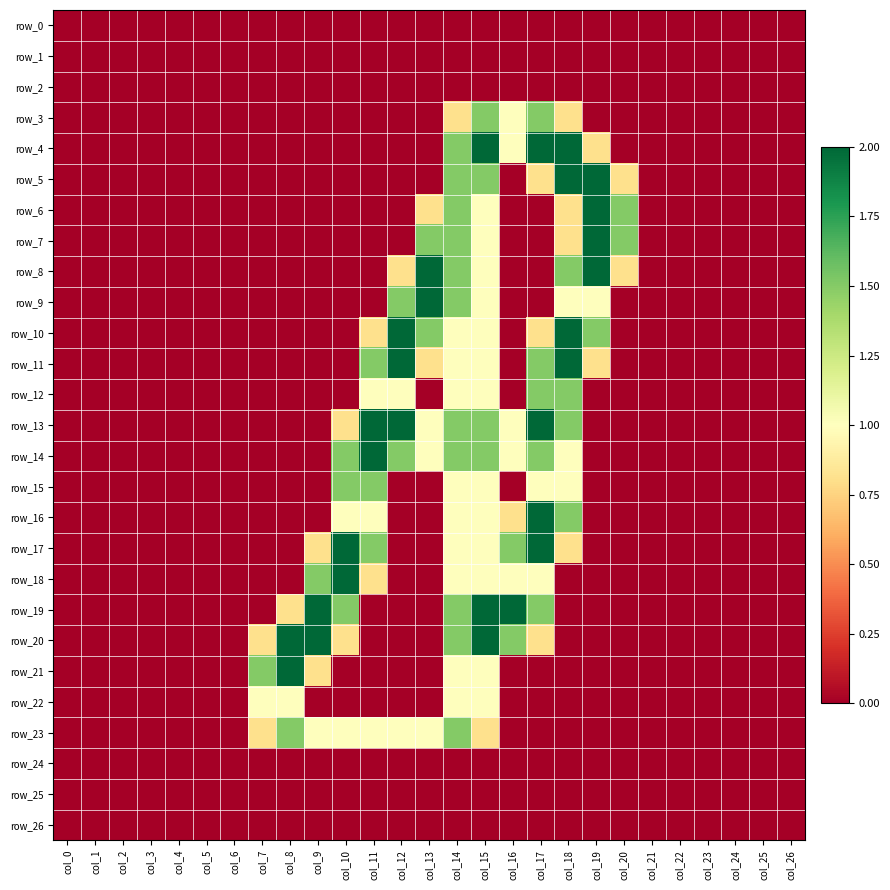

What is the spread (max minus min) of values at col_10?

2.0